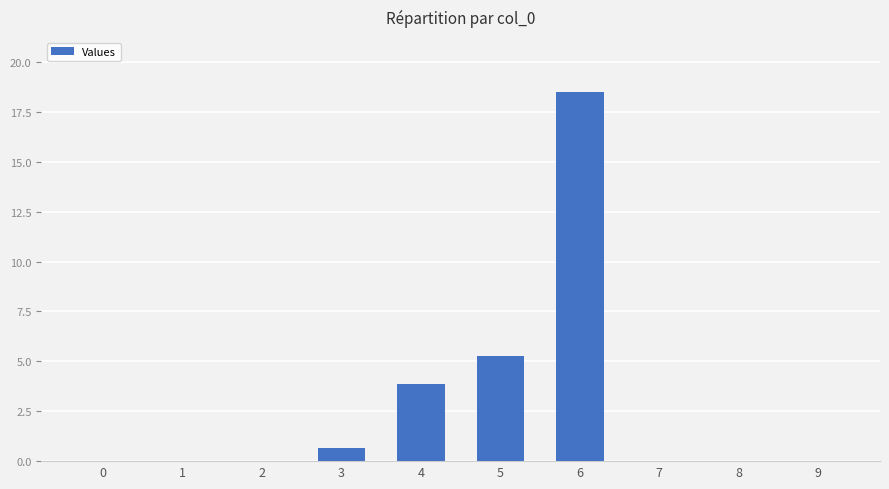

The value at 0 is 0.0. True or false?

True